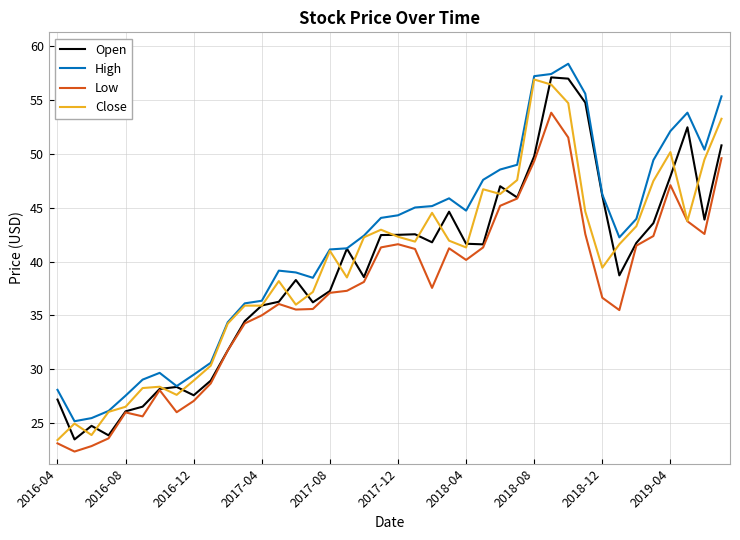

What is the average value of the Open series?

39.2